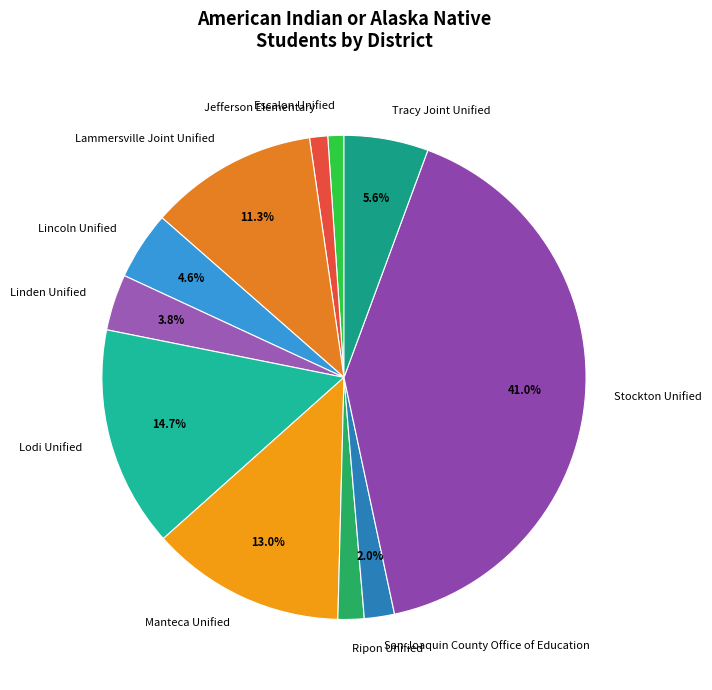

How many slices are in this pie chart?

11